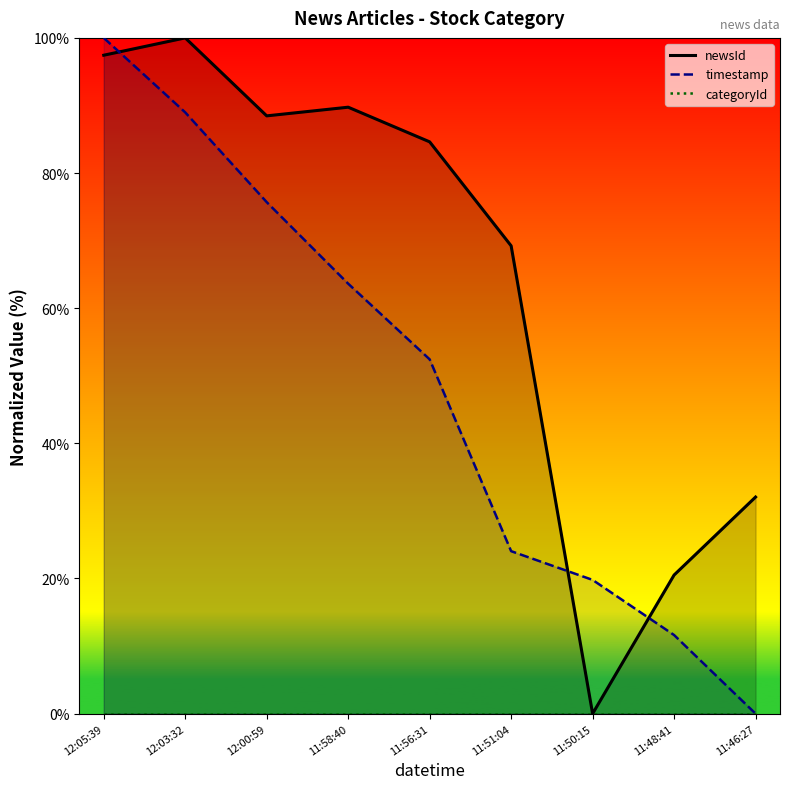

At how many categories does at least one series exceed 3?

9